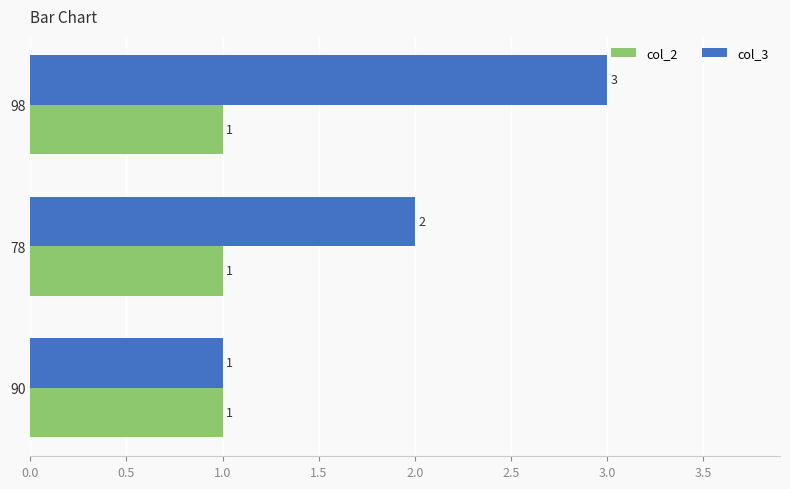

Which series has the largest range (max minus min)?

col_3